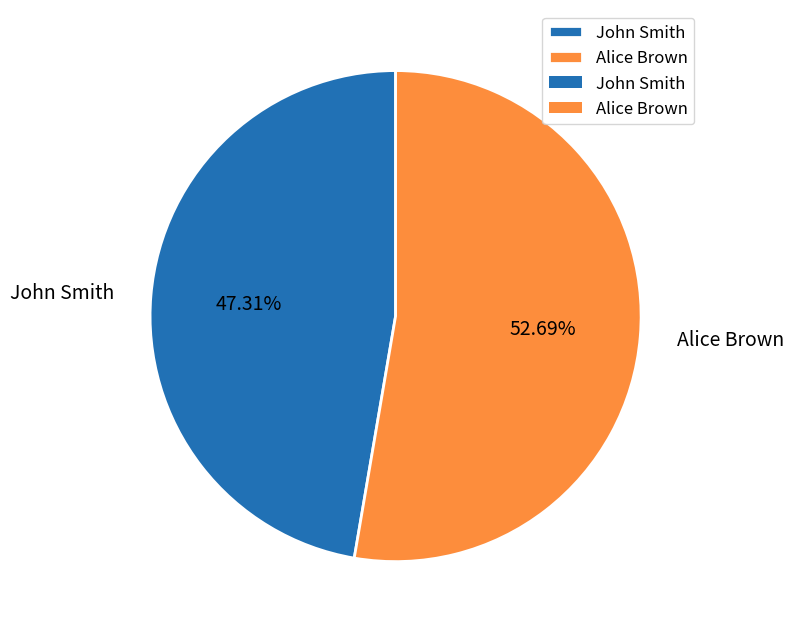

How many slices are in this pie chart?

2